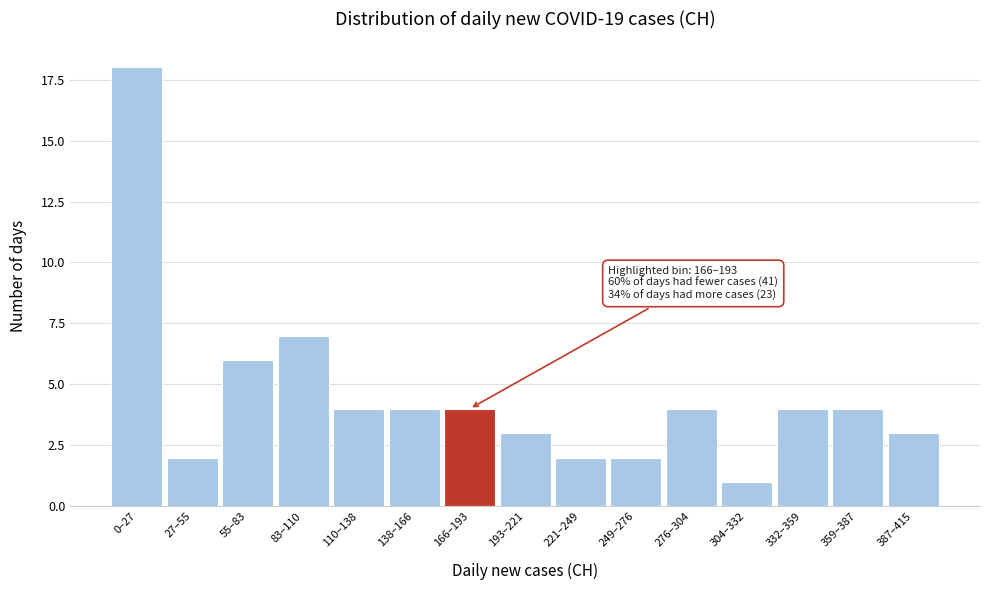

Reading left to right, extract all data points from this chart.

0–27=18	27–55=2	55–83=6	83–110=7	110–138=4	138–166=4	166–193=4	193–221=3	221–249=2	249–276=2	276–304=4	304–332=1	332–359=4	359–387=4	387–415=3